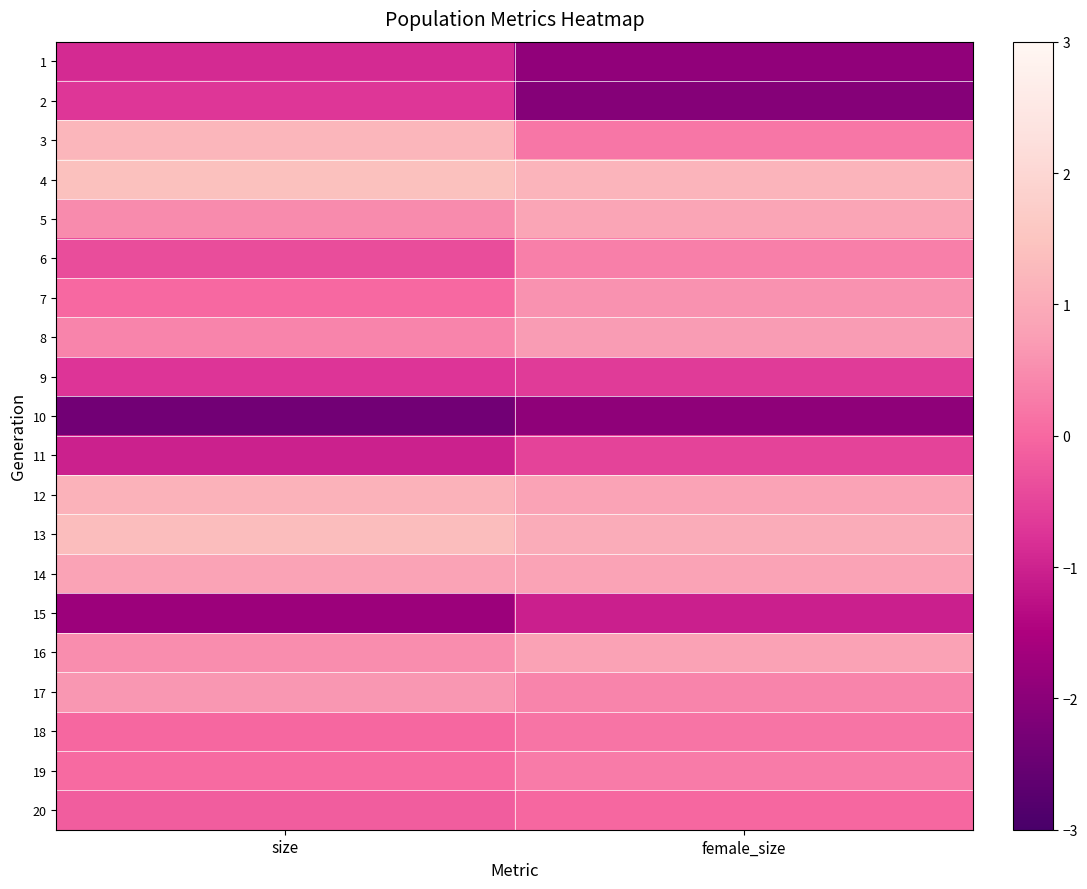

Which has a higher value, size or female_size?

size